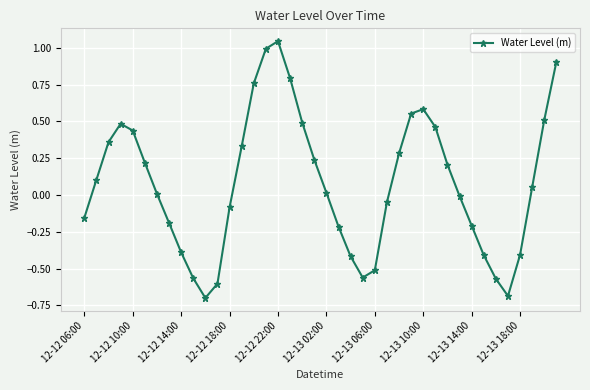

How many interior local peaks (higher than both neighbors) does the data have?

3